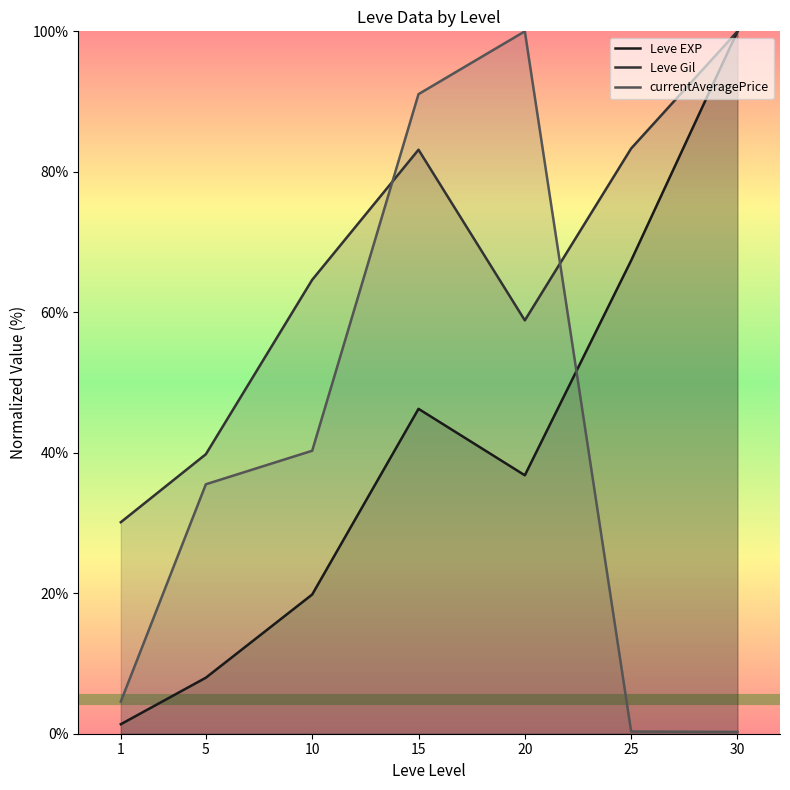

In Leve EXP, how many points are lower than both neighbors (excluding endpoints)?

1